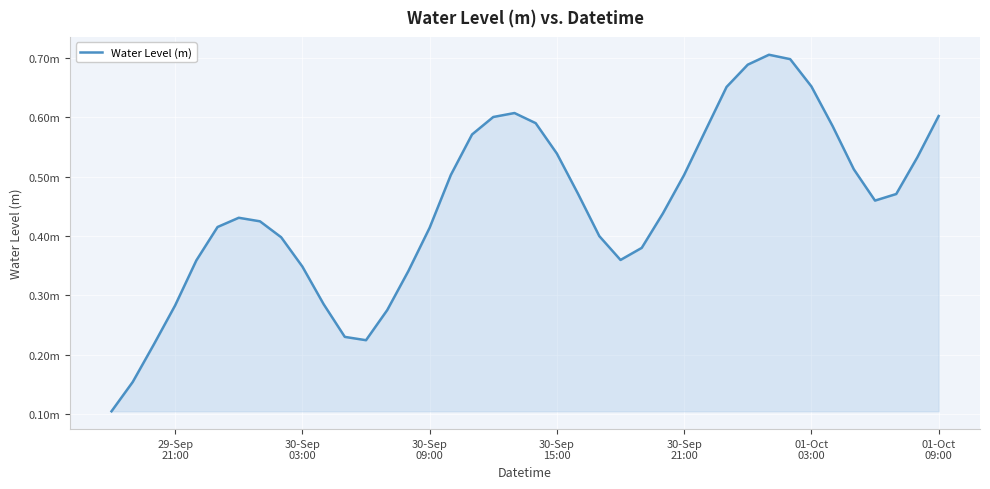

Is this an area chart (filled region under the line)?

Yes